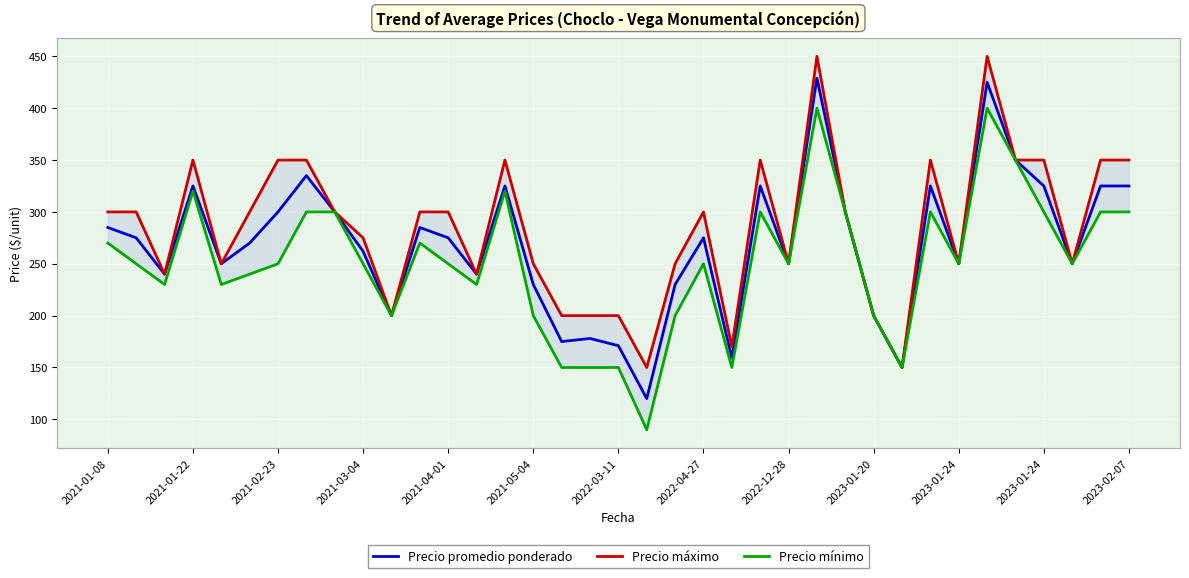

At which category is the sum across all series the highest?

25